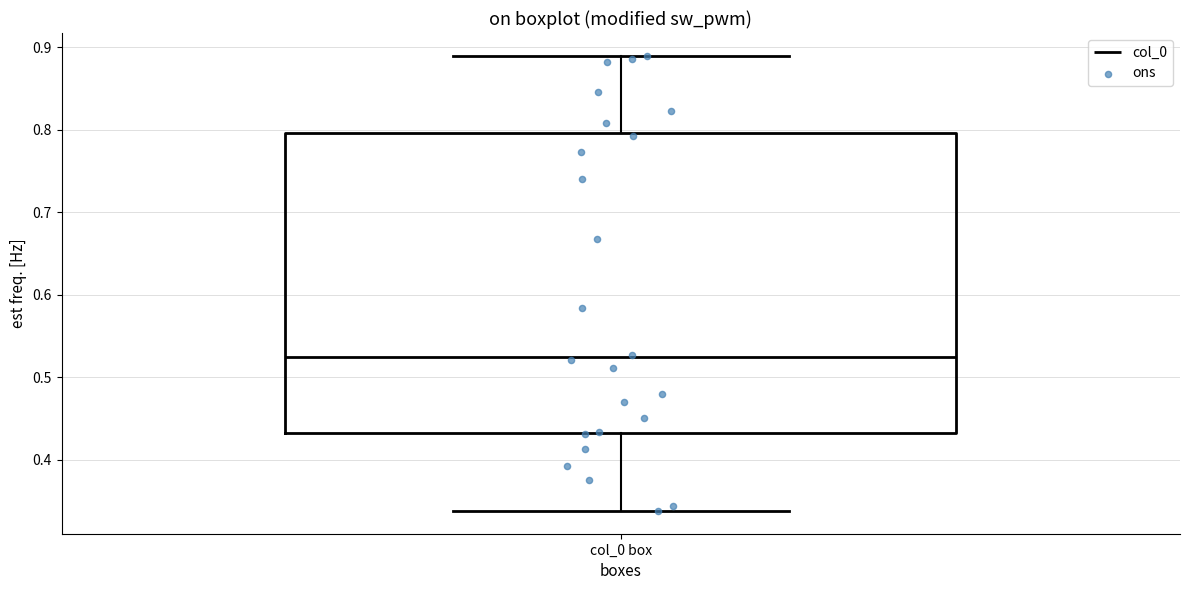

Read this box plot against the y-axis: the position of the median line, the range covered by the box, and the ends of both whiskers. The values are not printed on the chart, so give them approximately, as read against the axis.

median 0.52, box 0.43 to 0.80, whiskers 0.34 to 0.89